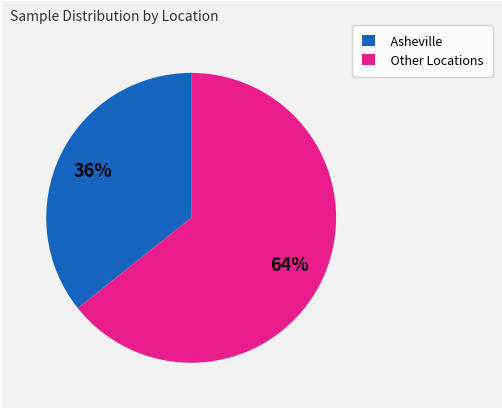

To the nearest percent, what is the average slice percentage?

50%